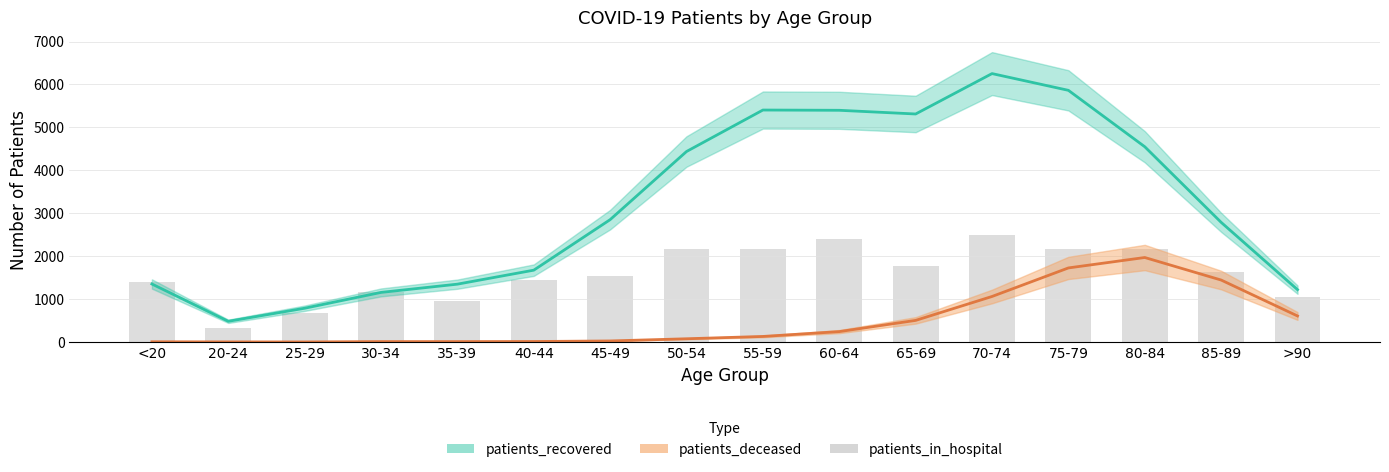

Does the chart contain any negative values?

No